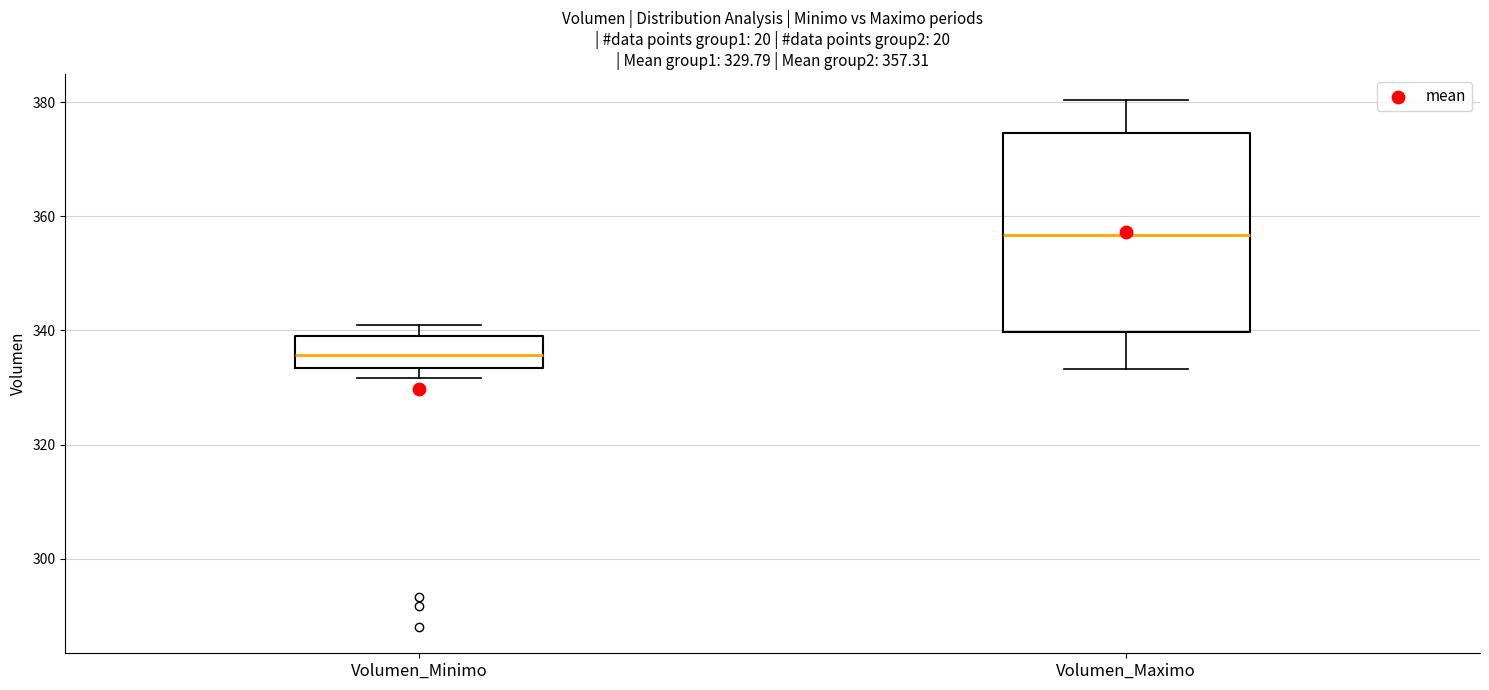

Which box's median line is the highest?

Volumen_Maximo